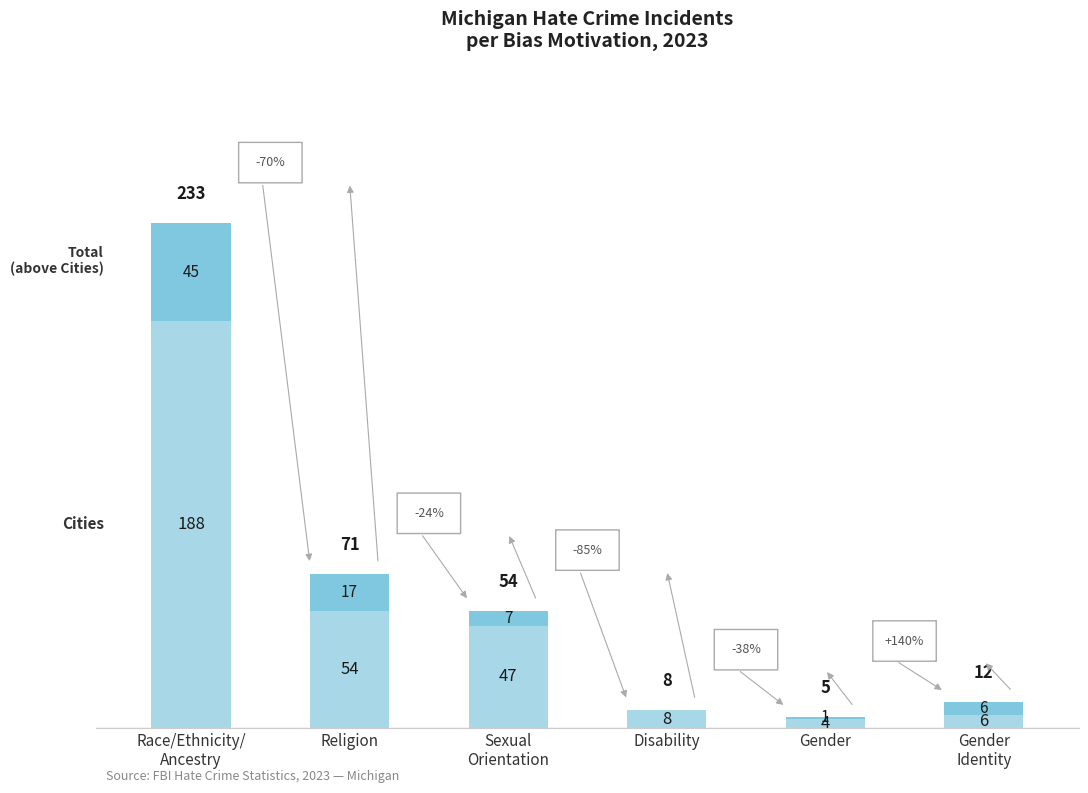

What is the total value across all series at Disability?

8